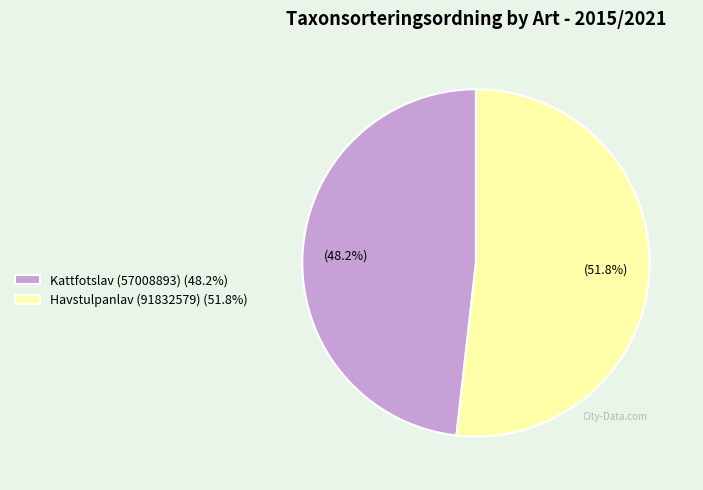

Which category has the smallest portion of the pie?

Kattfotslav (57008893)